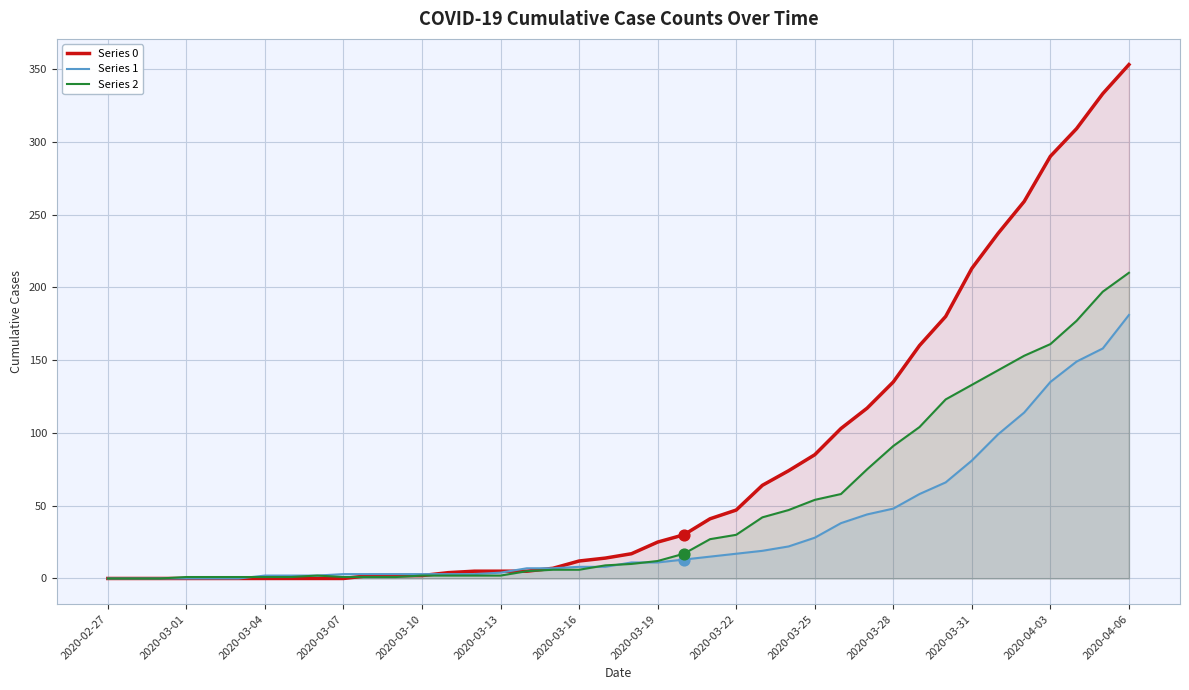

Which series has the largest total across all categories?

Series 0